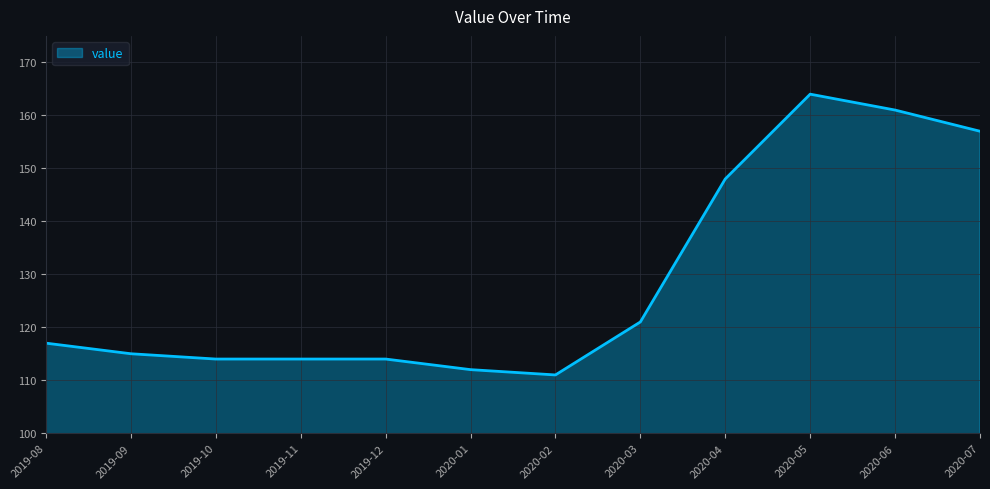

At which category does the chart reach its peak across all series?

2020-05